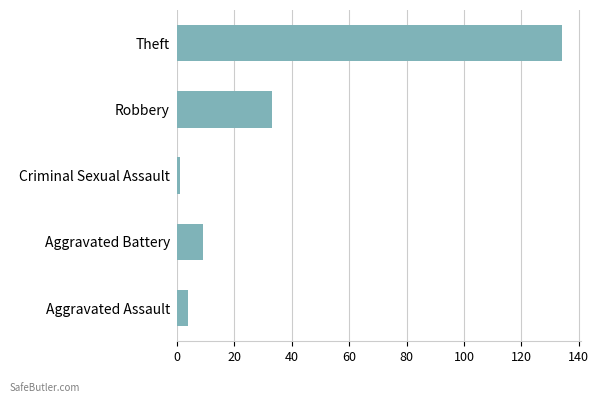

List the labels in order of value, largest first.

Theft, Robbery, Aggravated Battery, Aggravated Assault, Criminal Sexual Assault